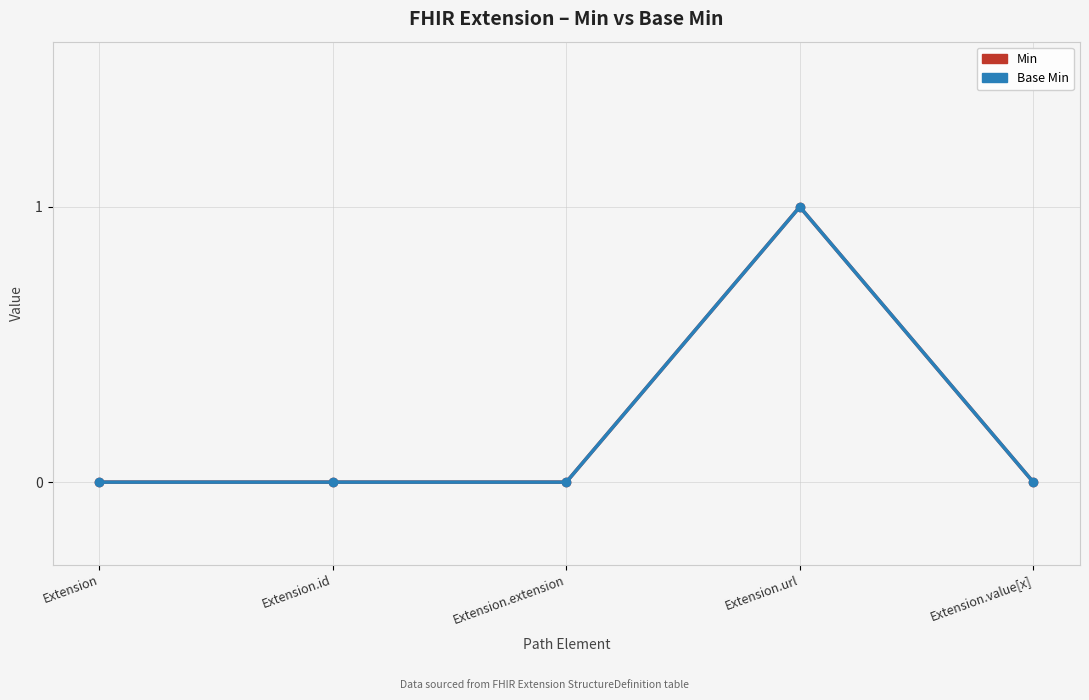

What is the maximum value shown in the chart?

1